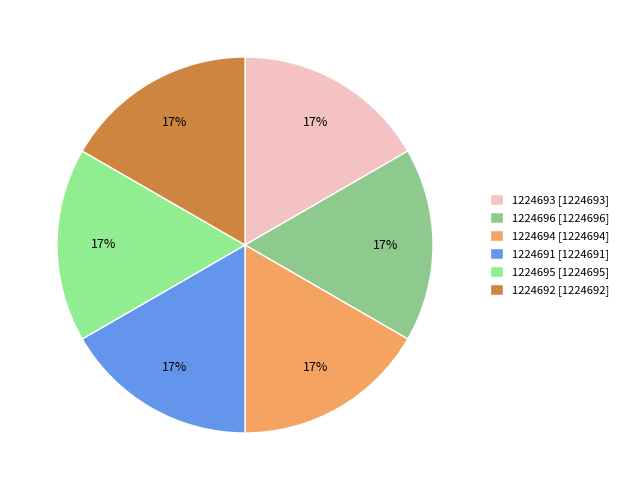

Rank the categories by value from lowest to highest.

1224691, 1224692, 1224693, 1224694, 1224695, 1224696